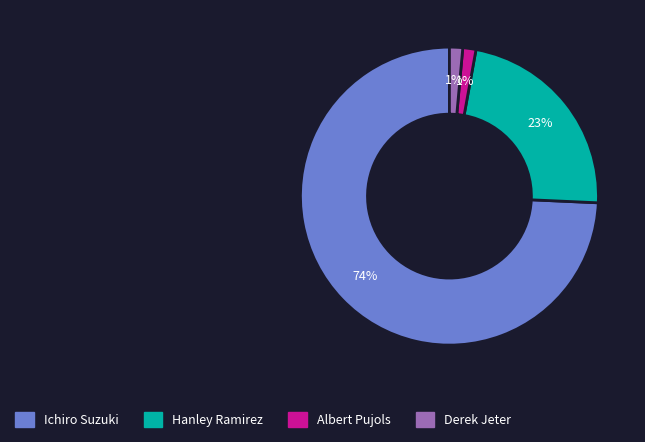

Which has a higher value, Hanley Ramirez or Albert Pujols?

Hanley Ramirez